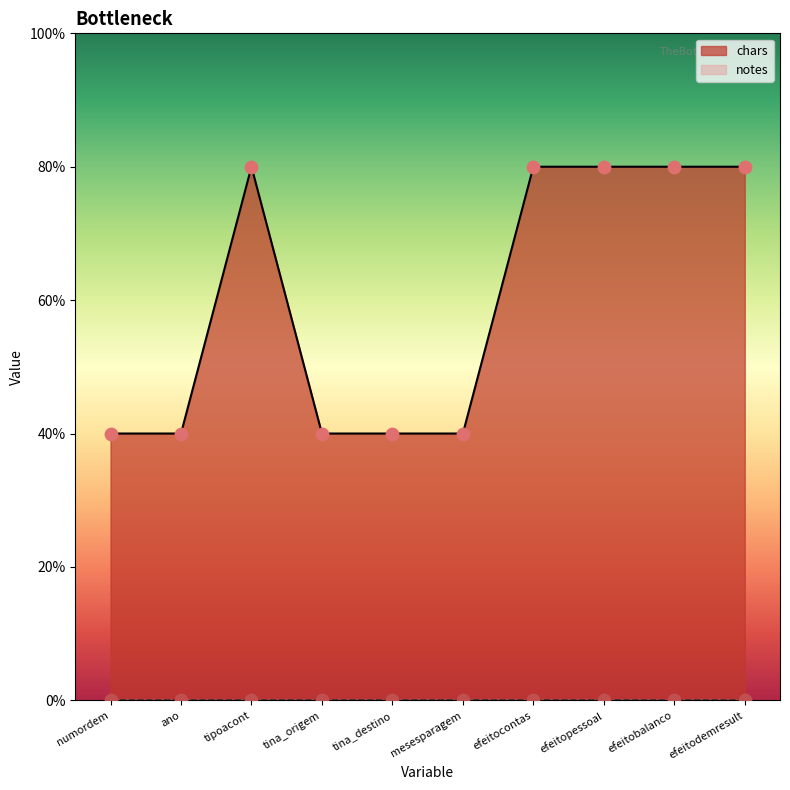

Approximately how many times larger is the value at ano compared to efeitopessoal?

0.5